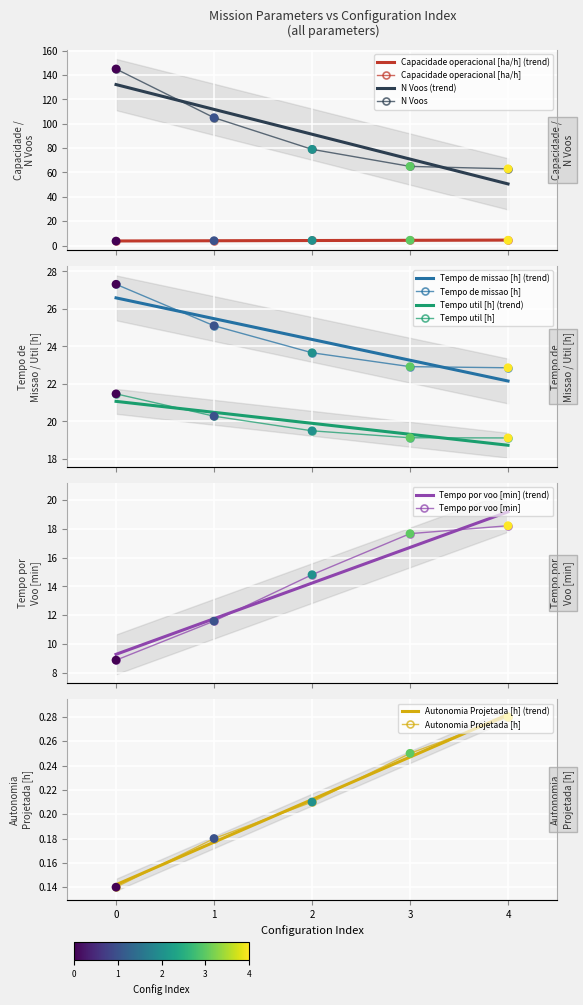

Which series contains the lowest Y value?

Autonomia Projetada [h]